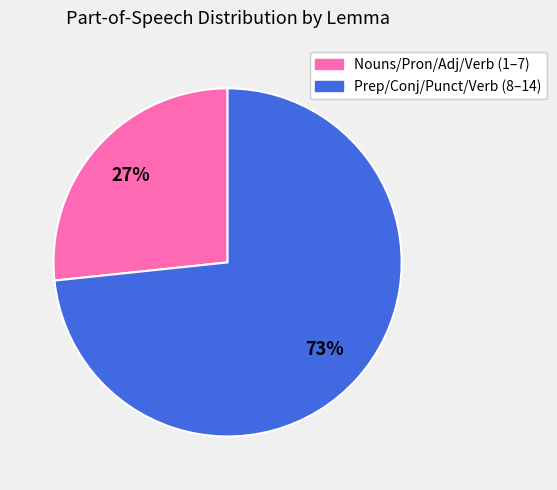

Is there any slice that represents more than half of the pie?

Yes